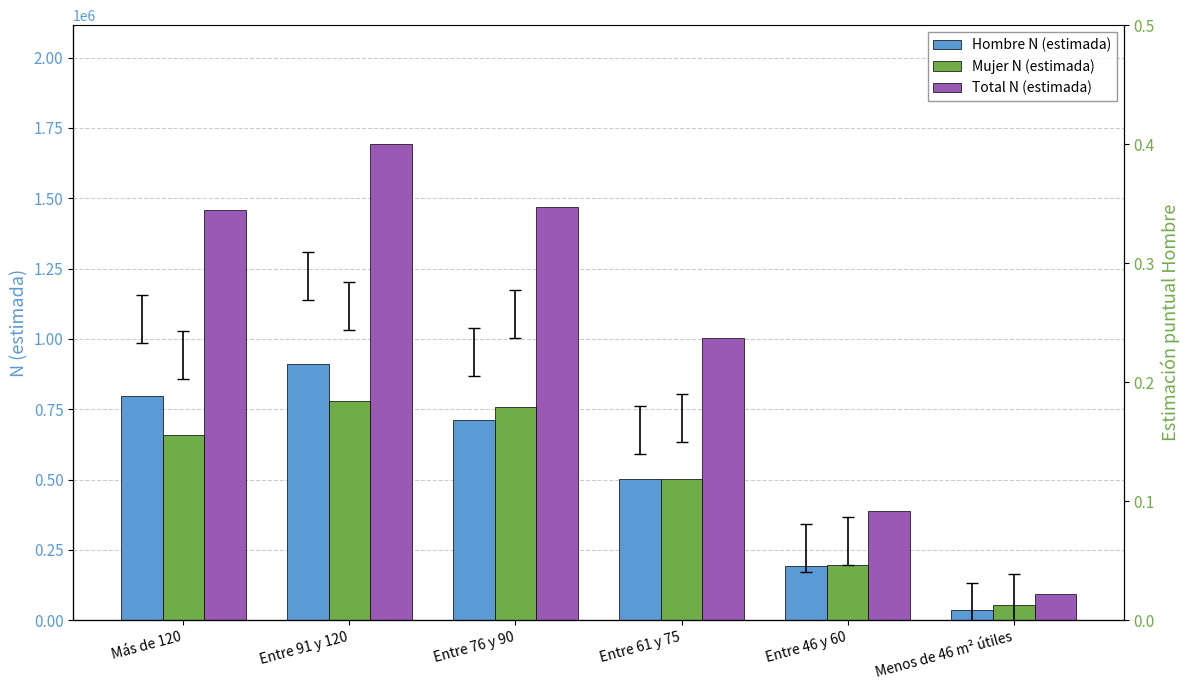

The Mujer N (estimada) series shows 779941 at Entre 91 y 120. True or false?

True